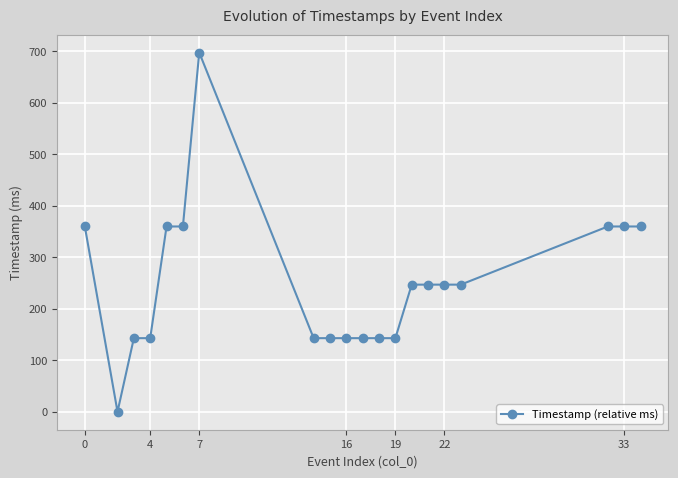

What is the greatest value displayed?

698